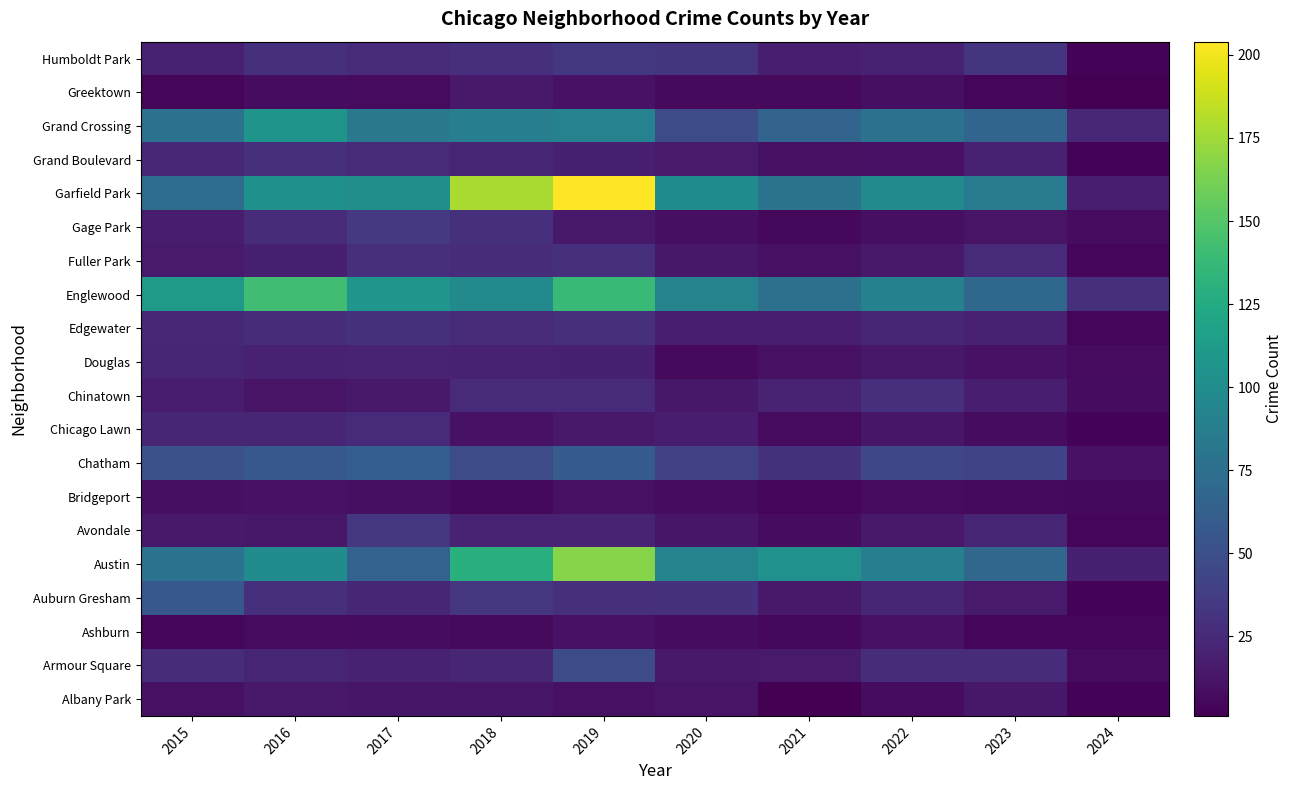

Reading left to right, extract all data points from this chart.

Albany Park: 2015=10	2016=15	2017=13	2018=13	2019=10	2020=12	2021=1	2022=8	2023=14	2024=3
Armour Square: 2015=27	2016=22	2017=20	2018=23	2019=47	2020=15	2021=16	2022=27	2023=27	2024=7
Ashburn: 2015=4	2016=7	2017=8	2018=6	2019=11	2020=8	2021=5	2022=11	2023=4	2024=4
Auburn Gresham: 2015=56	2016=28	2017=23	2018=33	2019=29	2020=30	2021=15	2022=23	2023=16	2024=3
Austin: 2015=78	2016=99	2017=65	2018=130	2019=167	2020=92	2021=104	2022=89	2023=68	2024=19
Avondale: 2015=15	2016=14	2017=33	2018=21	2019=21	2020=13	2021=8	2022=15	2023=22	2024=4
Bridgeport: 2015=9	2016=11	2017=9	2018=5	2019=10	2020=8	2021=4	2022=7	2023=6	2024=5
Chatham: 2015=51	2016=57	2017=62	2018=48	2019=60	2020=40	2021=31	2022=44	2023=42	2024=11
Chicago Lawn: 2015=23	2016=23	2017=25	2018=11	2019=15	2020=17	2021=7	2022=13	2023=8	2024=3
Chinatown: 2015=17	2016=12	2017=15	2018=25	2019=26	2020=14	2021=21	2022=28	2023=18	2024=8
Douglas: 2015=22	2016=20	2017=21	2018=20	2019=19	2020=6	2021=10	2022=14	2023=11	2024=7
Edgewater: 2015=24	2016=27	2017=30	2018=25	2019=29	2020=18	2021=18	2022=23	2023=20	2024=4
Englewood: 2015=111	2016=142	2017=107	2018=98	2019=138	2020=92	2021=76	2022=90	2023=69	2024=28
Fuller Park: 2015=16	2016=19	2017=29	2018=27	2019=29	2020=14	2021=10	2022=15	2023=25	2024=4
Gage Park: 2015=17	2016=27	2017=35	2018=28	2019=15	2020=9	2021=5	2022=9	2023=12	2024=7
Garfield Park: 2015=73	2016=103	2017=101	2018=178	2019=204	2020=100	2021=79	2022=98	2023=85	2024=18
Grand Boulevard: 2015=24	2016=29	2017=25	2018=22	2019=19	2020=16	2021=10	2022=11	2023=20	2024=3
Grand Crossing: 2015=77	2016=106	2017=82	2018=88	2019=91	2020=47	2021=66	2022=77	2023=67	2024=24
Greektown: 2015=4	2016=8	2017=7	2018=15	2019=11	2020=6	2021=6	2022=9	2023=4	2024=1
Humboldt Park: 2015=20	2016=28	2017=25	2018=28	2019=34	2020=32	2021=18	2022=20	2023=32	2024=3